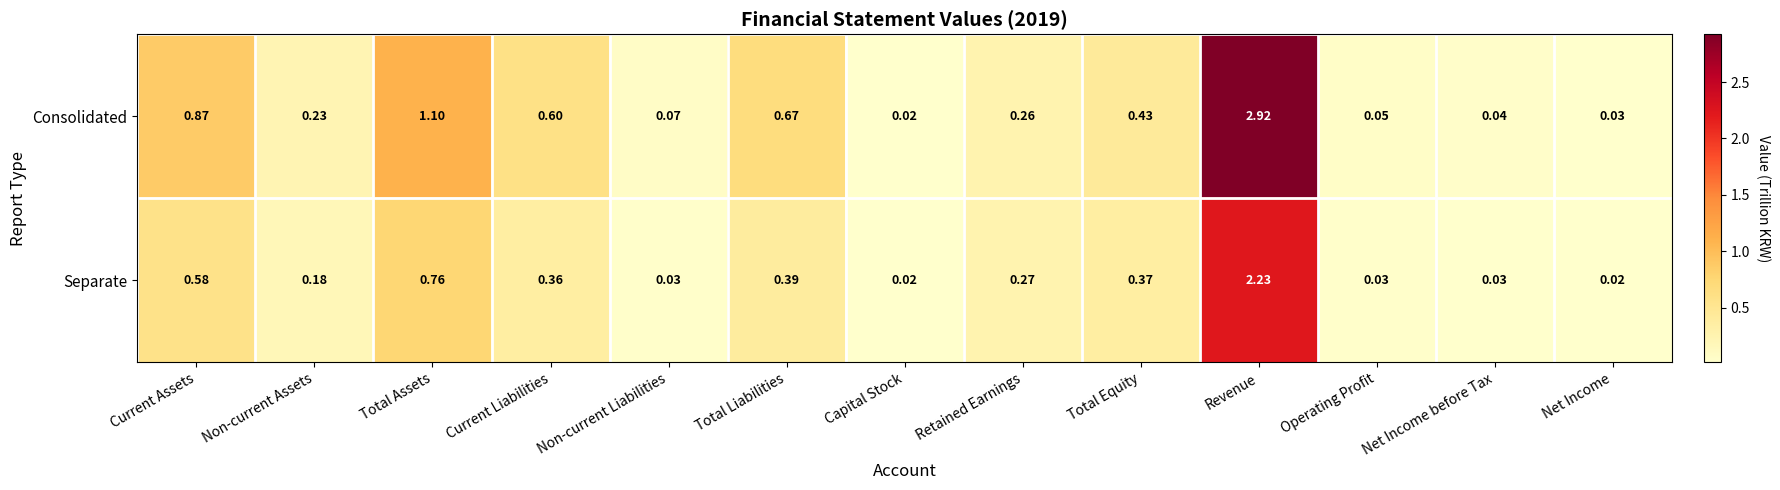

Which series has the largest total across all categories?

Consolidated